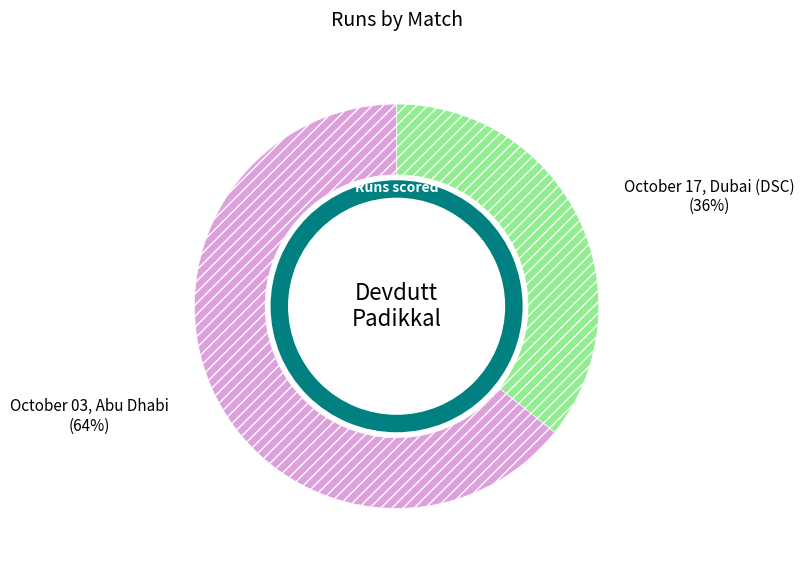

What percentage is the October 17, Dubai (DSC) slice, to the nearest percent?

36%